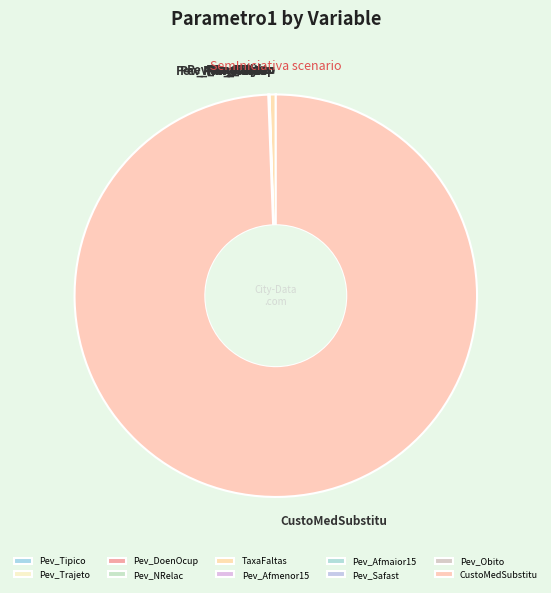

Which slice is the largest?

CustoMedSubstitu